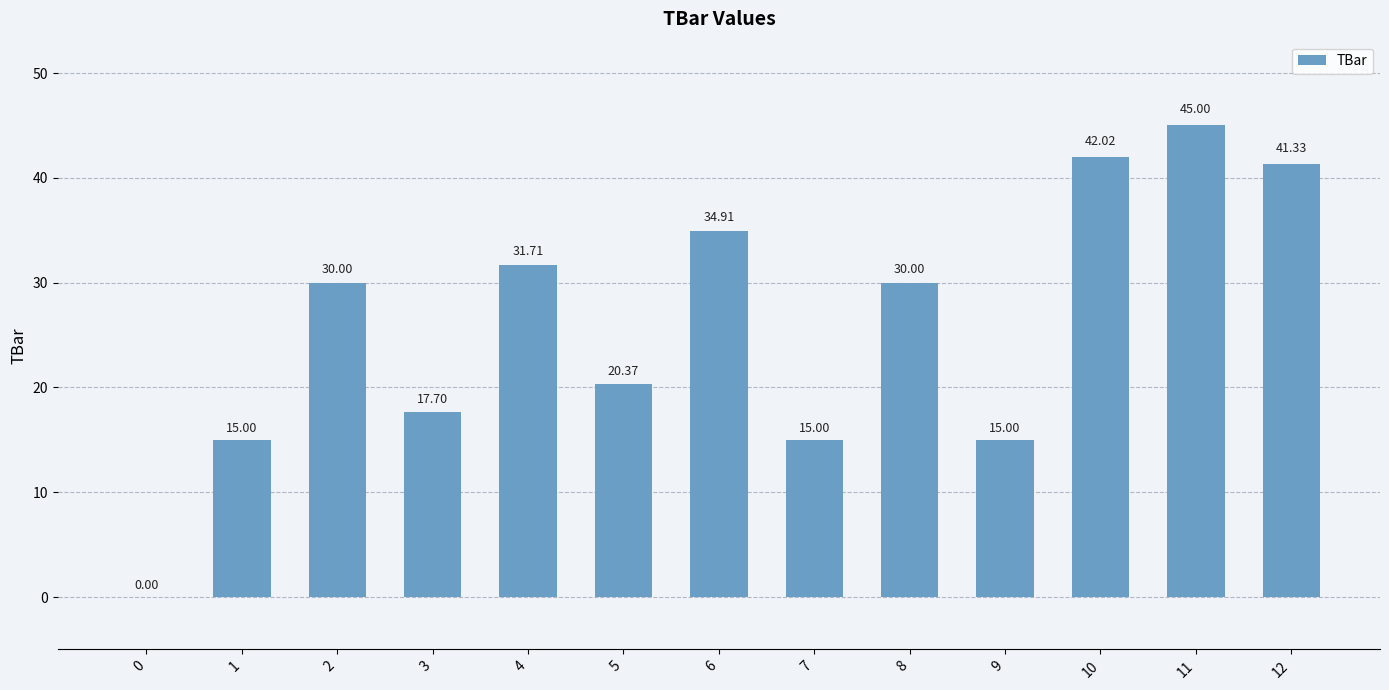

Approximately how many times larger is the value at 3 compared to 9?

1.2